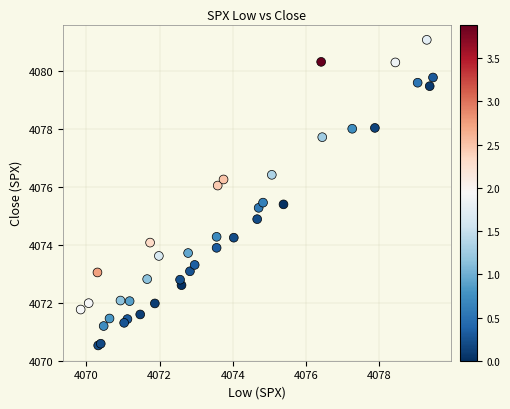

What Y value in the scatter plot is closest to 4075?

4074.9